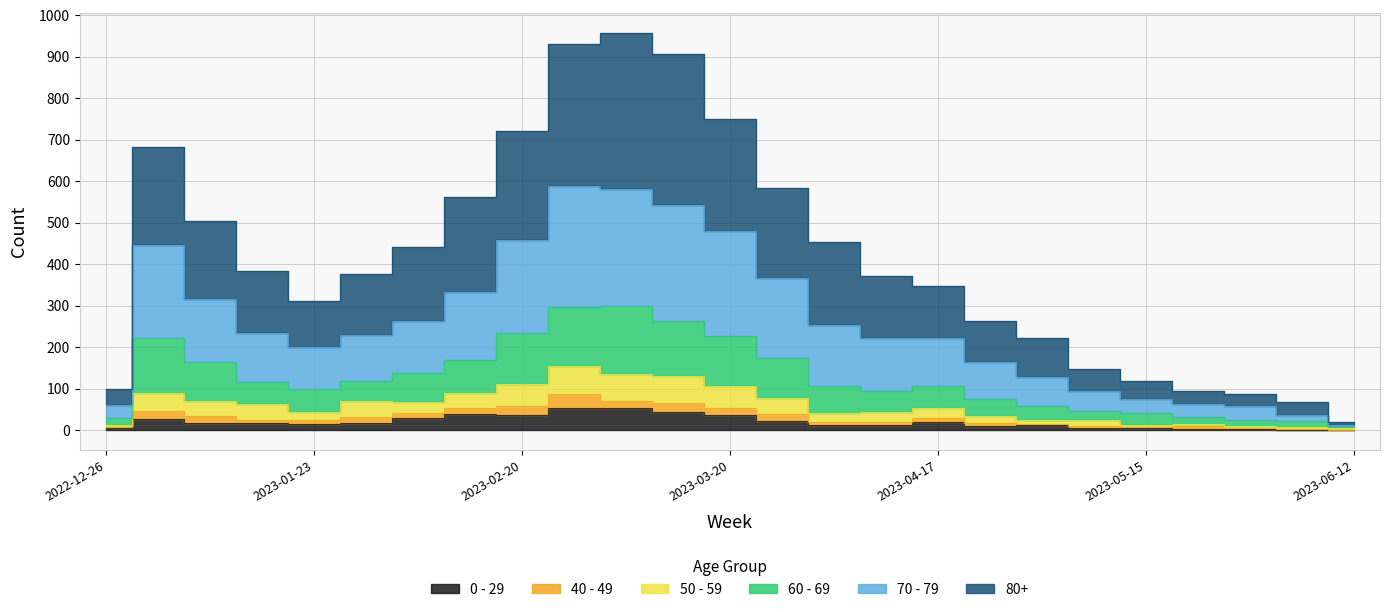

What is the difference between the maximum and second lowest values in the 0 - 29 series?

52